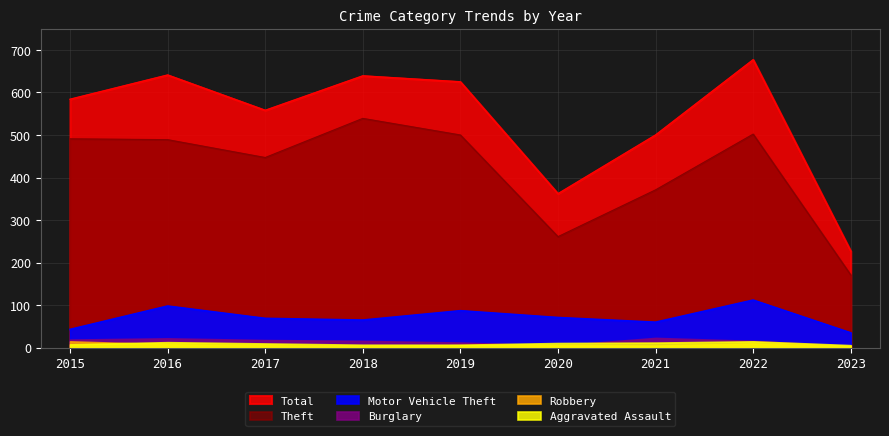

True or false: Total and Motor Vehicle Theft cross at least once.

False